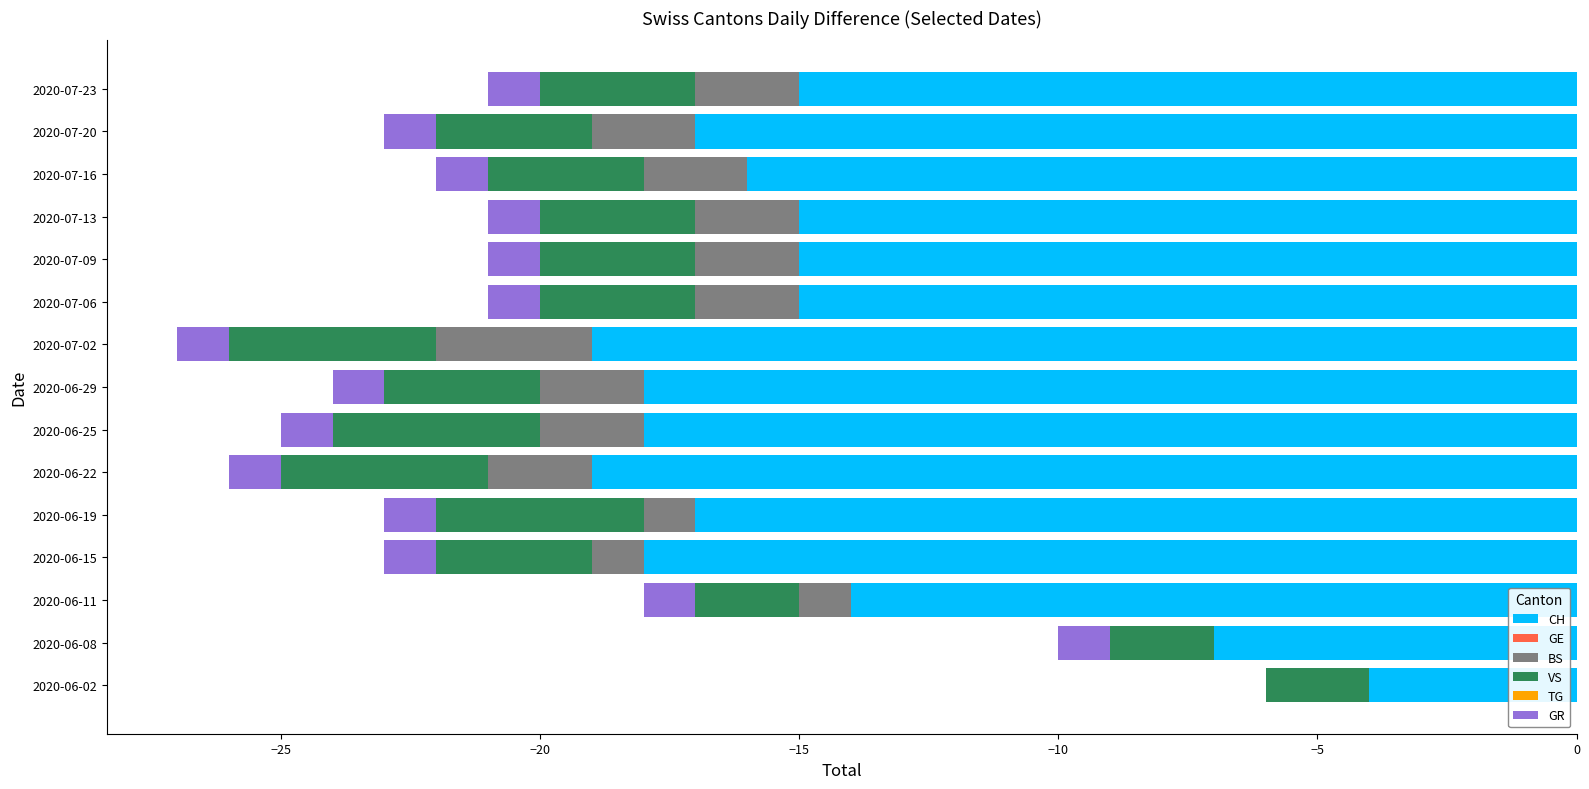

Rank the series by their maximum value, from lowest to highest.

CH, VS, BS, GR, TG, GE